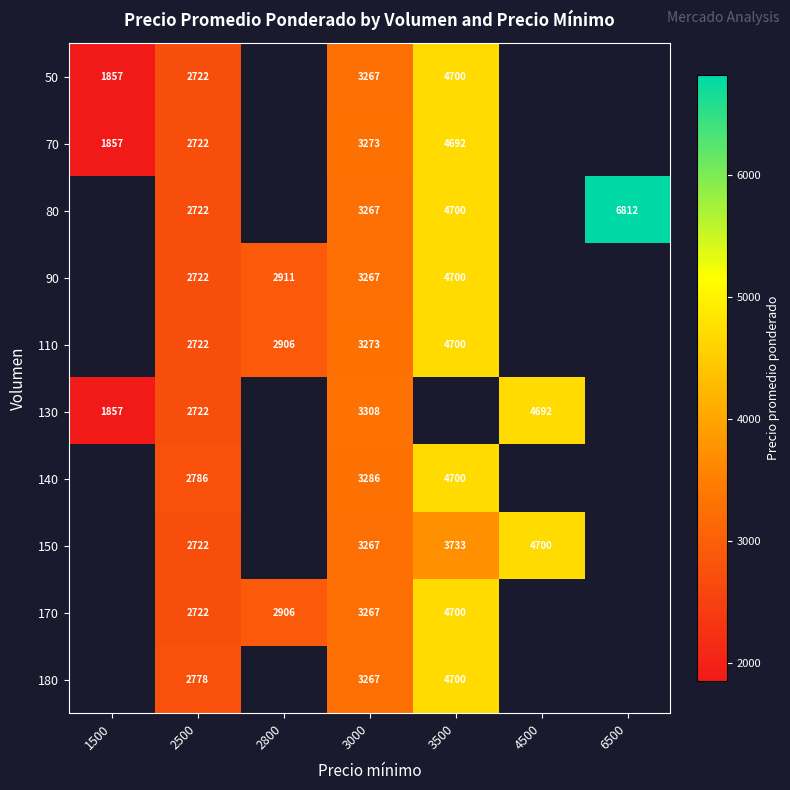

The 170 series shows 1300 at 3500. True or false?

False